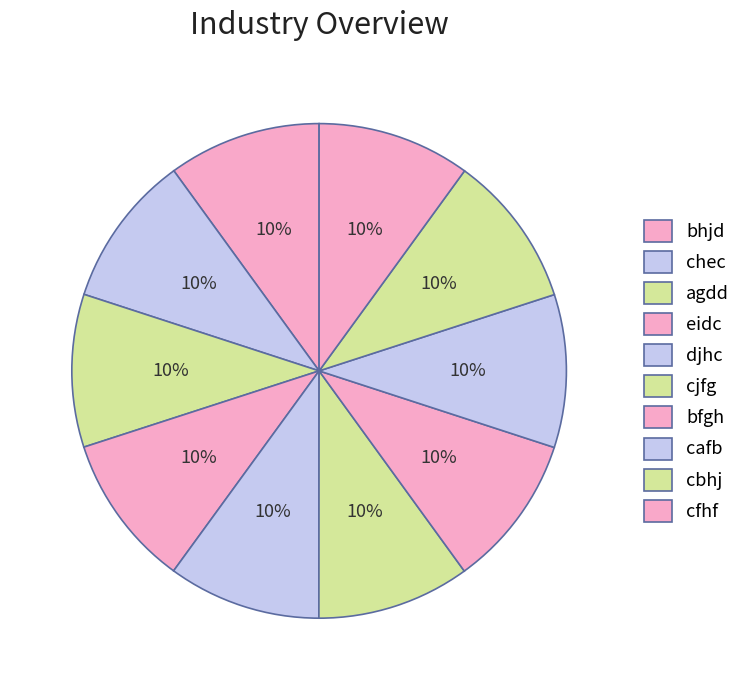

True or false: chec accounts for 4% of the total.

False